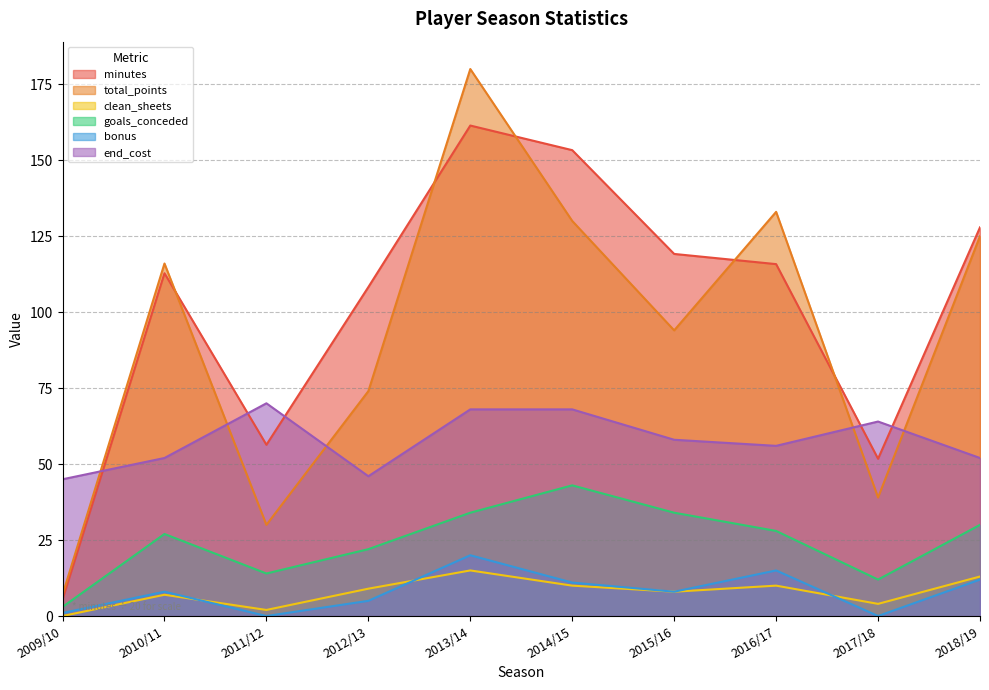

At which label does total_points reach its minimum?

2009/10